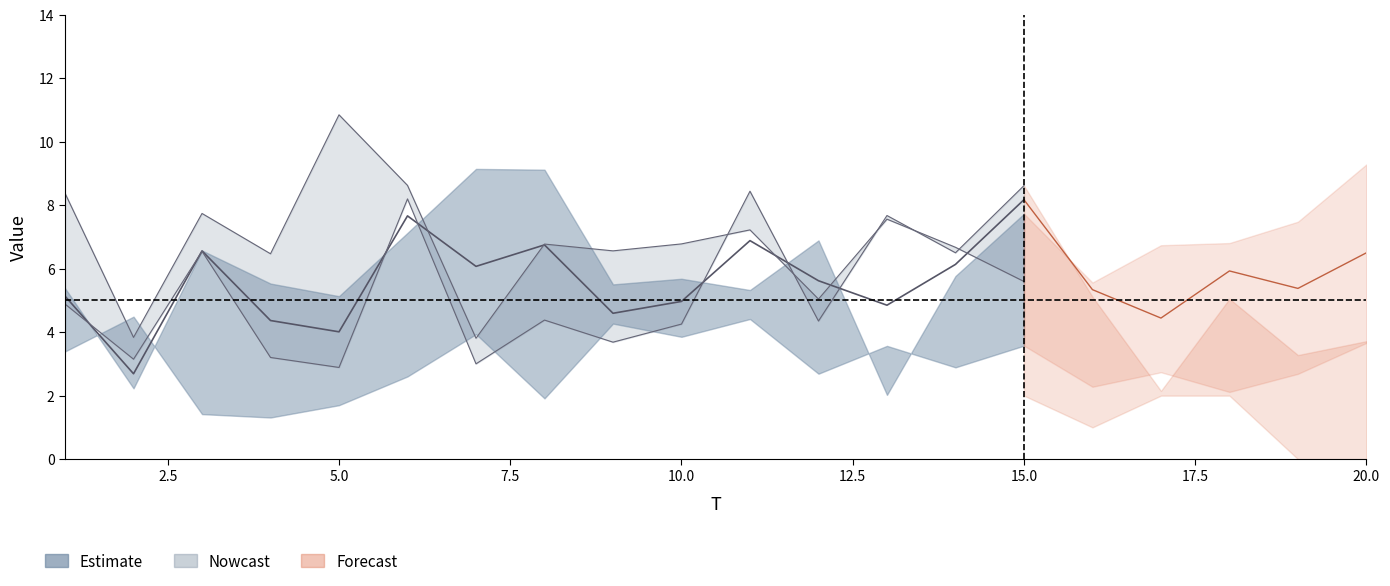

Which series has the largest range (max minus min)?

FC